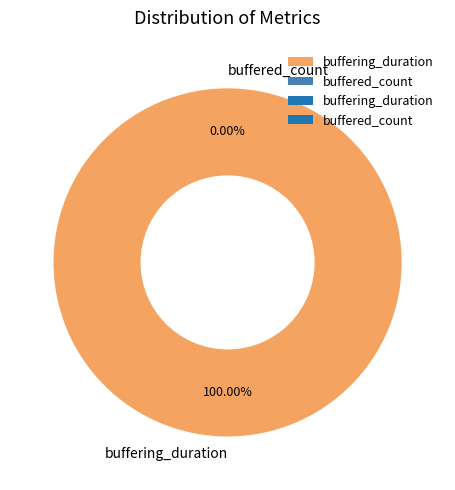

How many segments does this pie chart have?

2